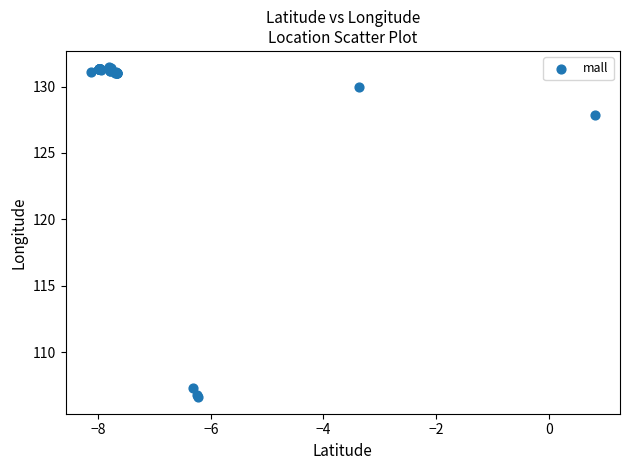

What Y value in the scatter plot is closest to 119?

127.9